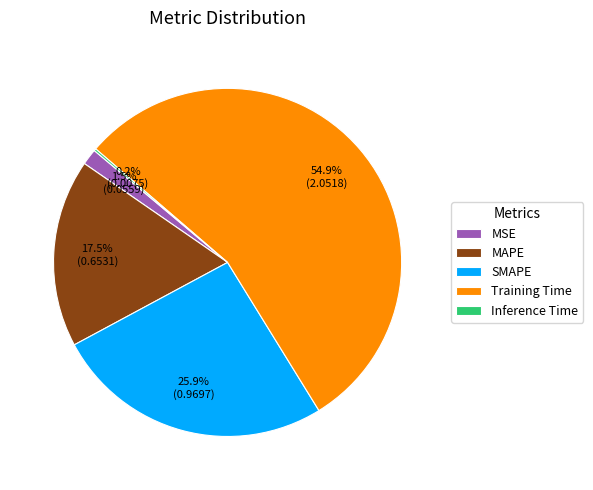

Which category has the biggest portion of the pie?

Training Time